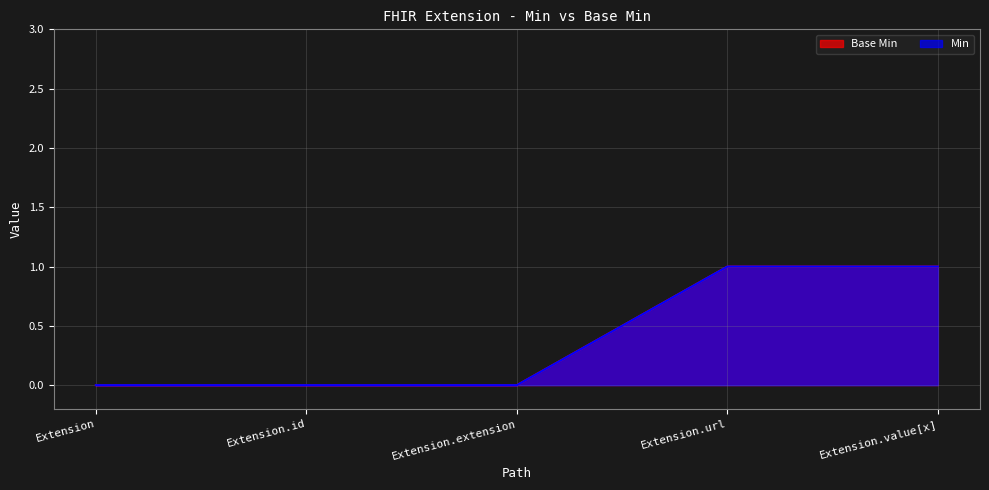

The value of Base Min at Extension.extension is -1. True or false?

False